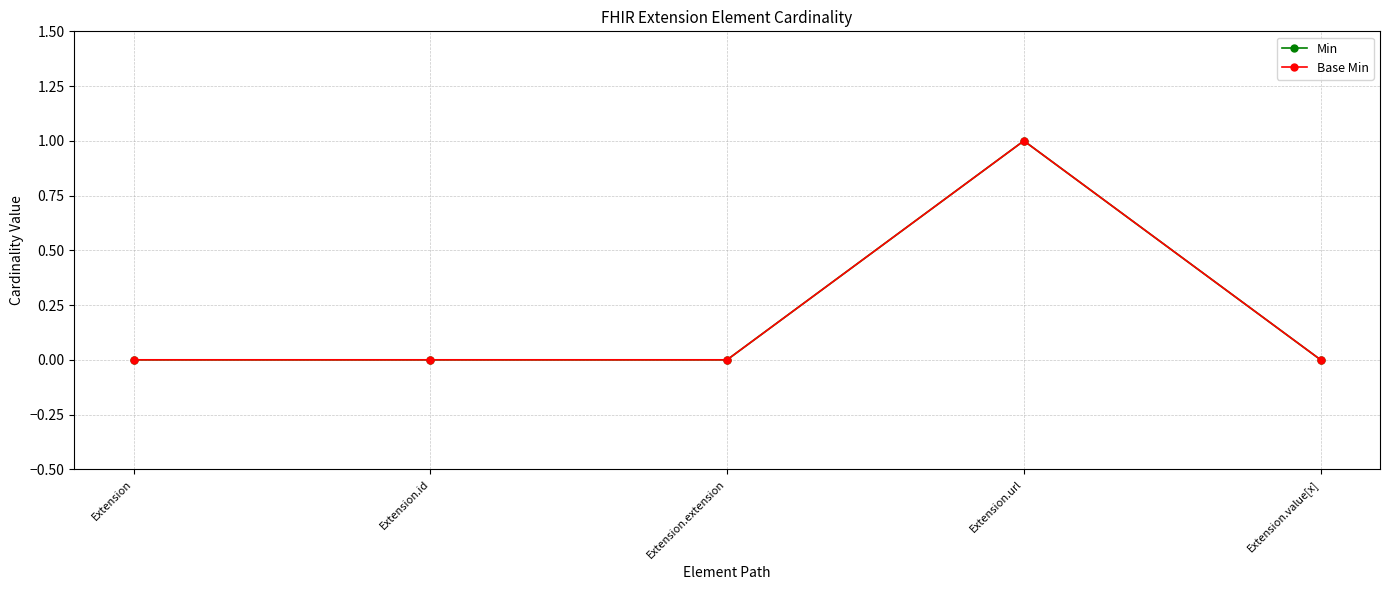

What position from the left is Extension?

1